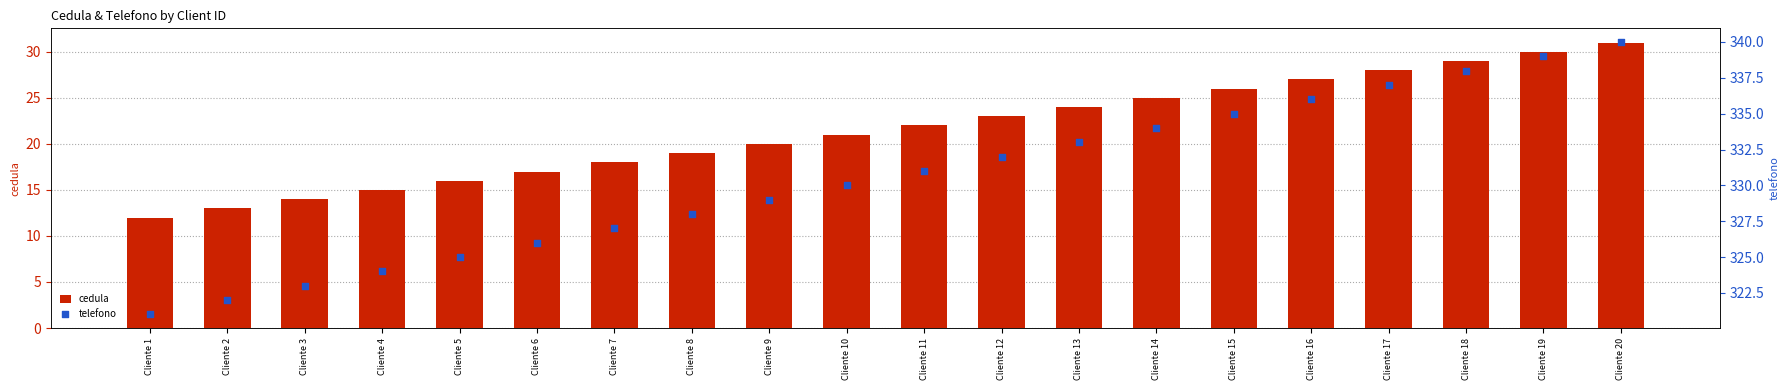

Which series has the widest spread of Y values?

cedula